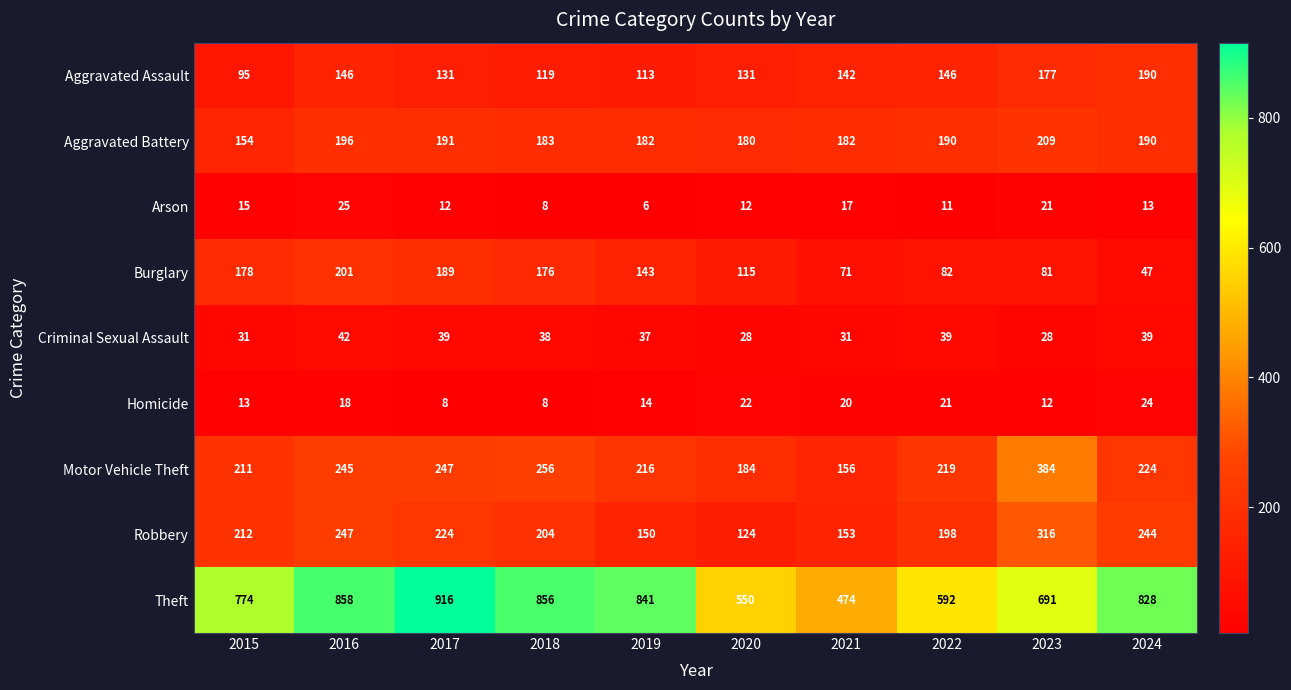

True or false: Theft has a value of 1242 at 2024.

False